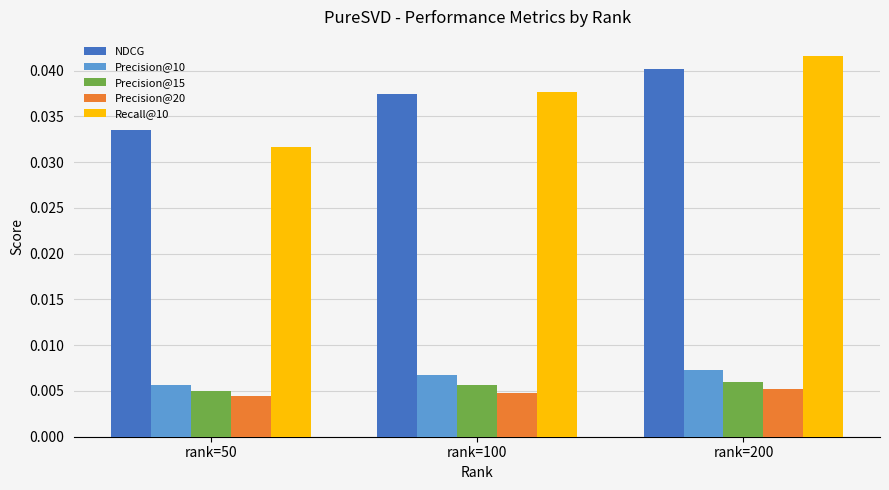

At which label does NDCG reach its peak?

rank=200